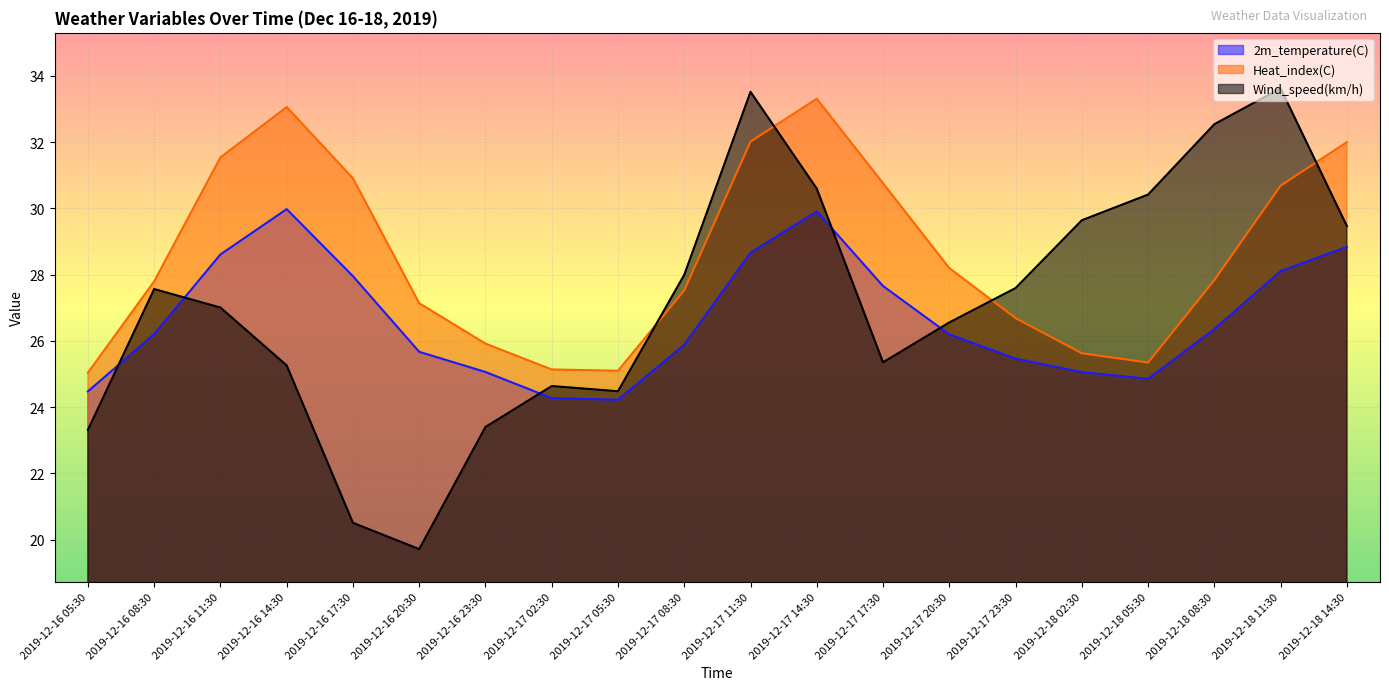

Which series has the largest range (max minus min)?

Wind_speed(km/h)